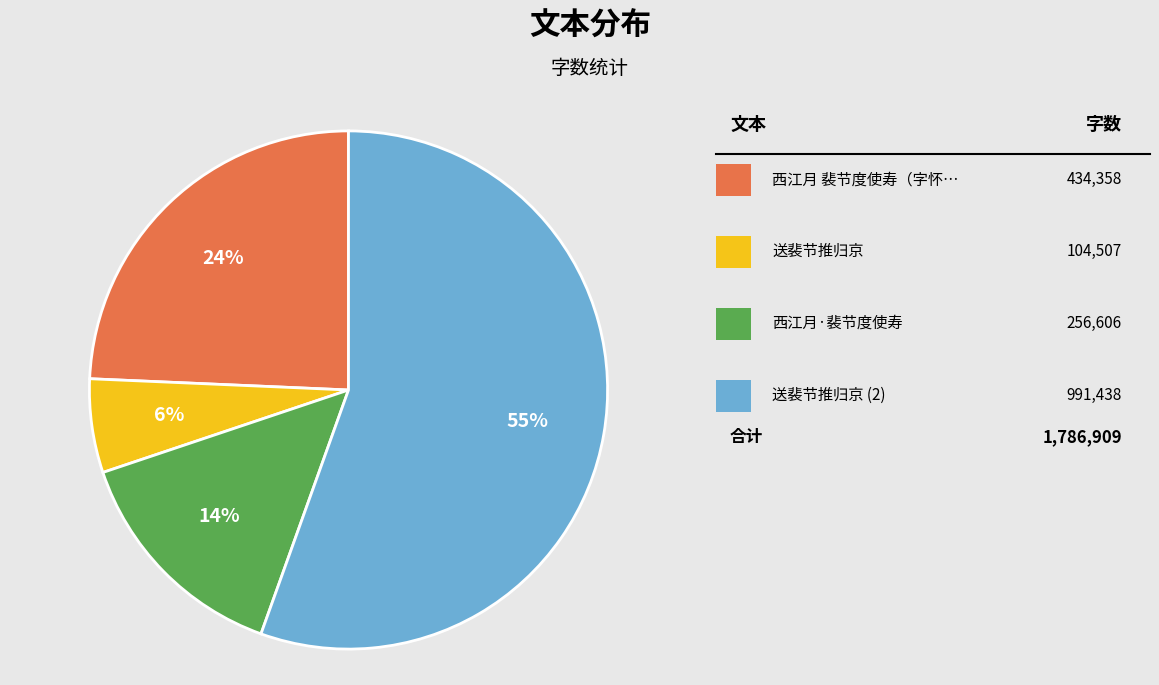

To the nearest percent, what is the average slice percentage?

25%